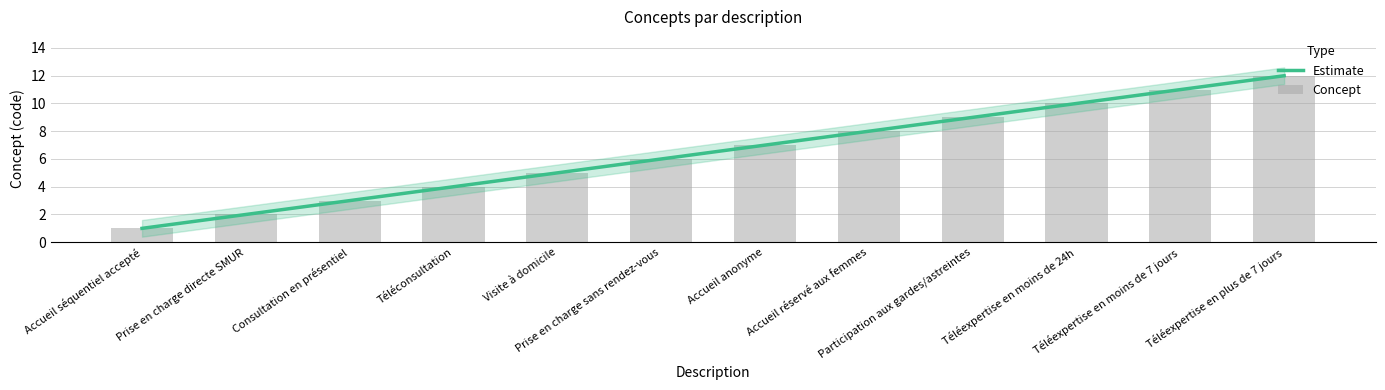

What is the minimum value shown in the chart?

1